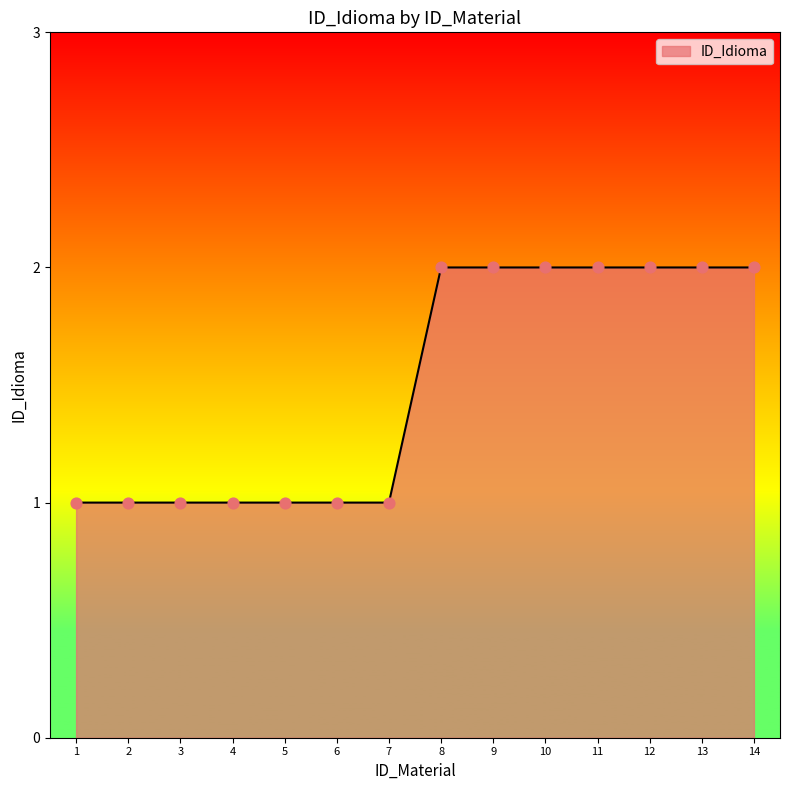

Between 11 and 6, which is larger?

11